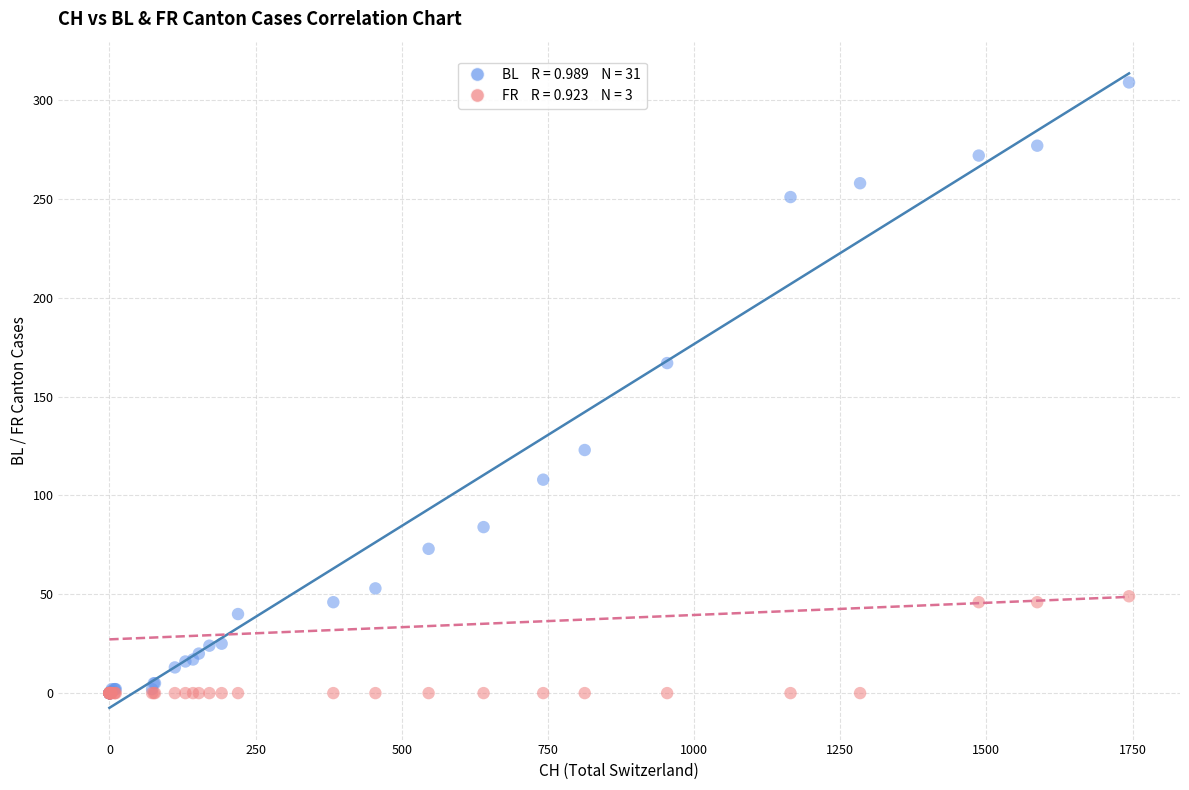

Across all series, what Y value is closest to 154?

167